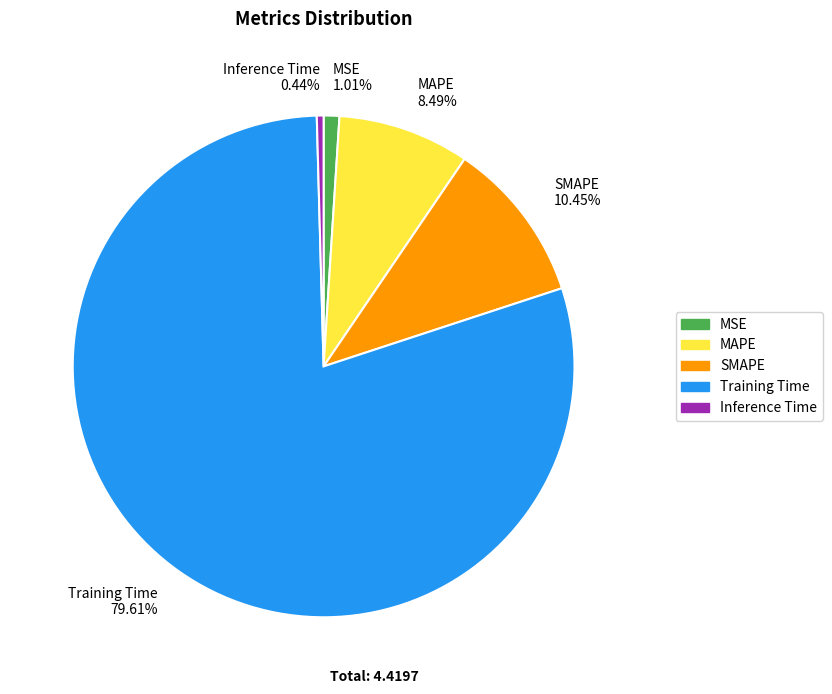

To the nearest percent, what is the difference between the largest and smallest slice percentages?

79%